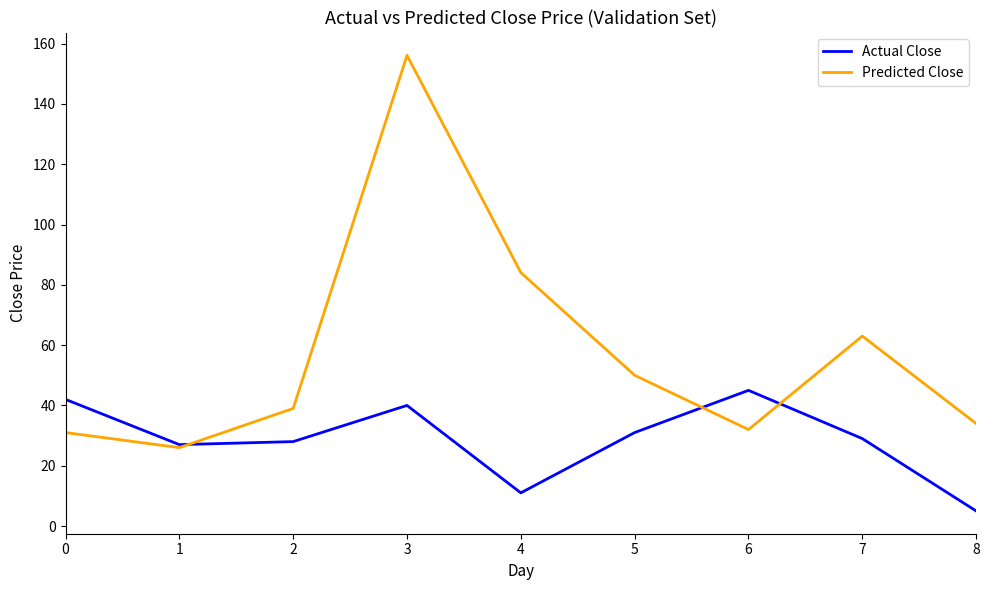

How many values in the Actual Close series are below 29?

4